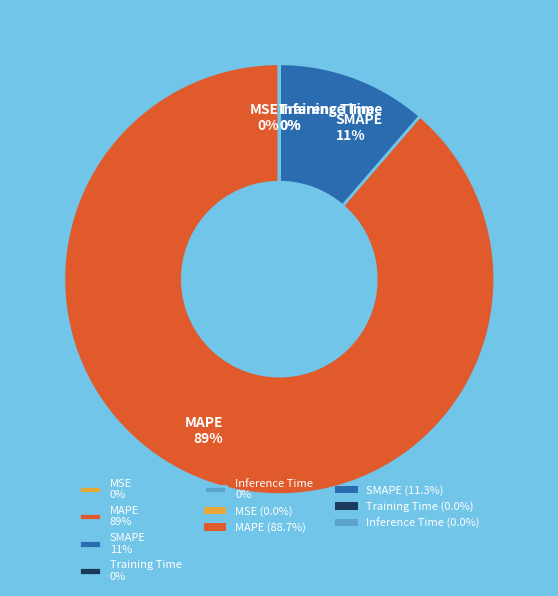

Is the sum of SMAPE 11% and MAPE 89% greater than half?

Yes